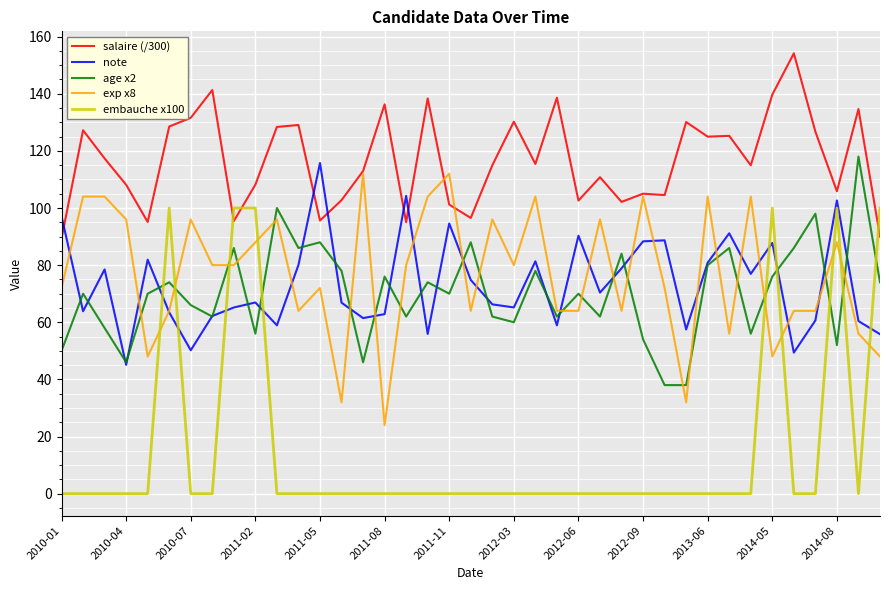

What is the lowest value of the salaire (/300) series?

89.3